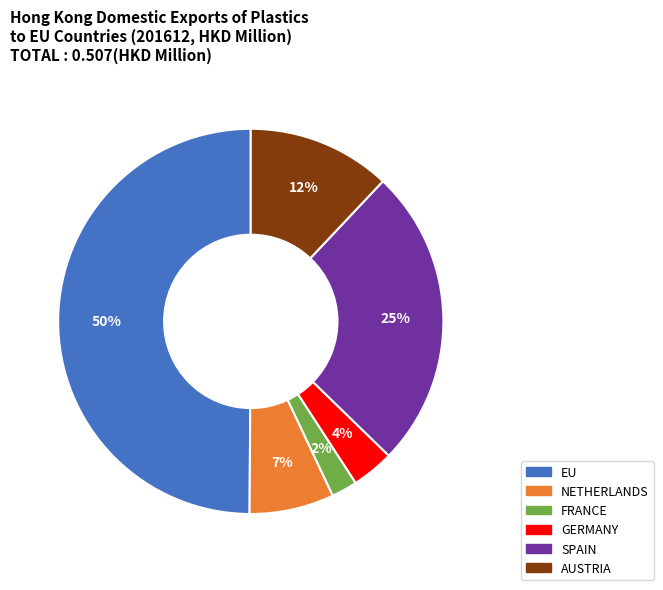

Combined, do EU and NETHERLANDS account for over 50%?

Yes